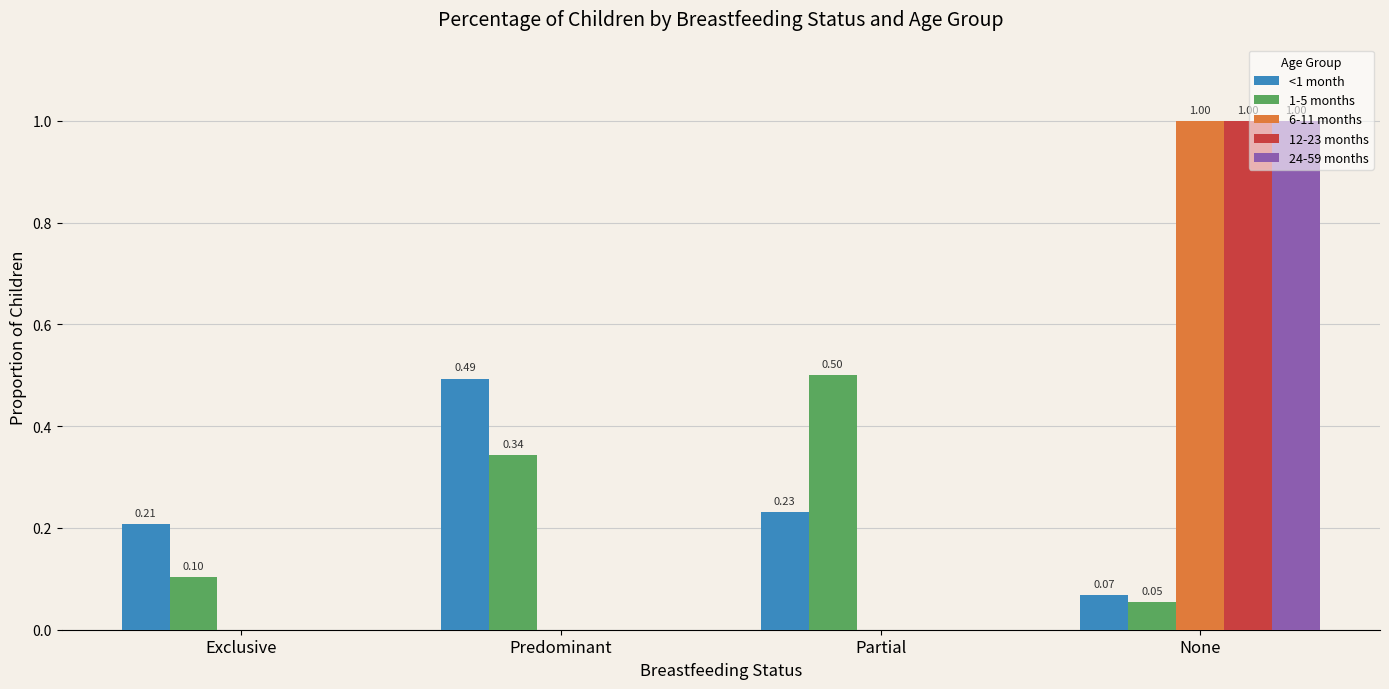

Are the bars grouped side by side (vs. stacked)?

Yes